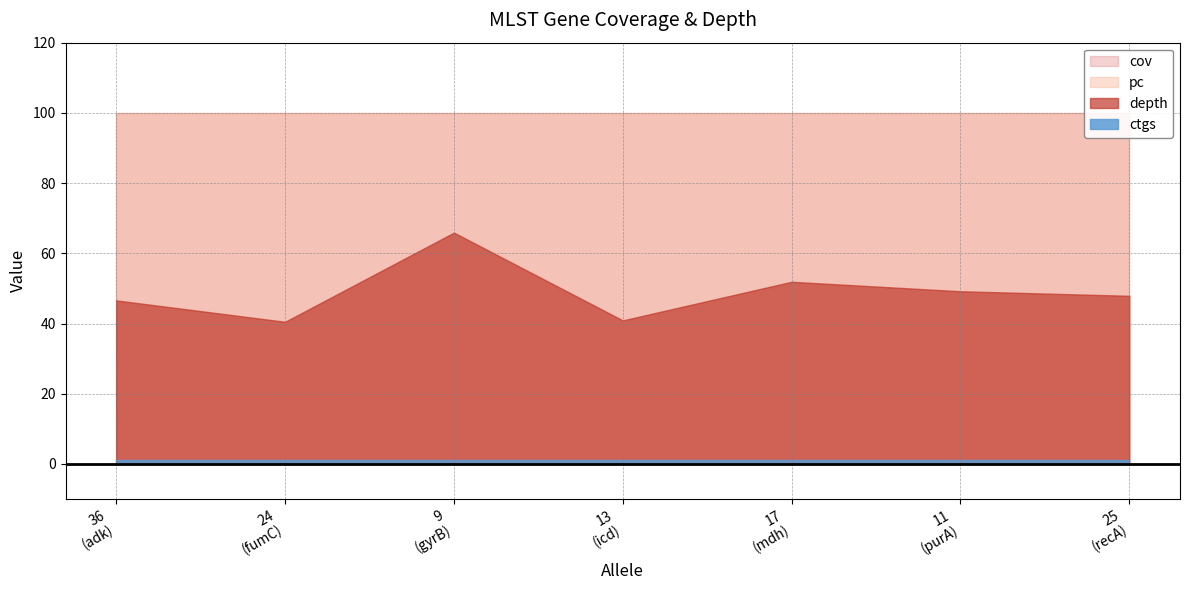

What is the difference between the highest and lowest values at 25?

99.0